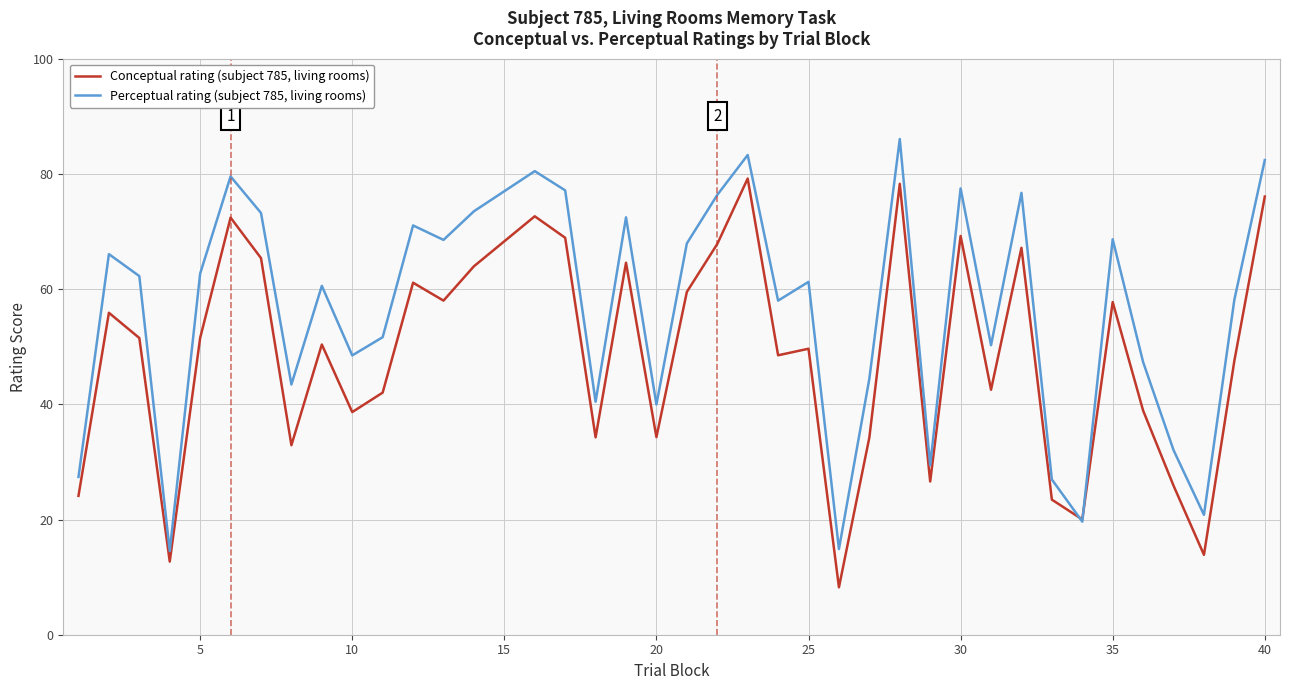

Rank the series by their average value, from highest to lowest.

Perceptual rating (subject 785, living rooms), Conceptual rating (subject 785, living rooms)